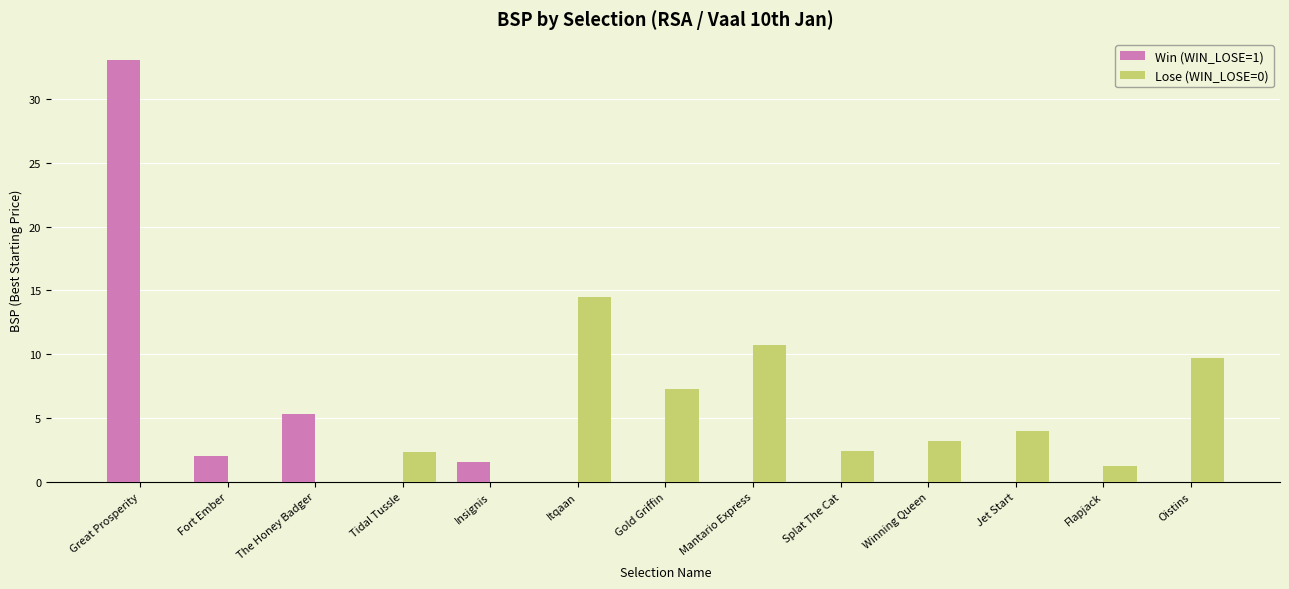

True or false: Lose (WIN_LOSE=0) has a value of 8.1 at The Honey Badger.

False